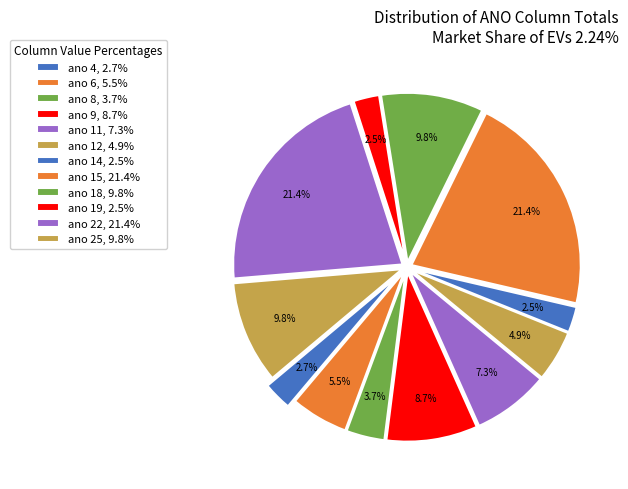

Count the number of slices in the pie.

12